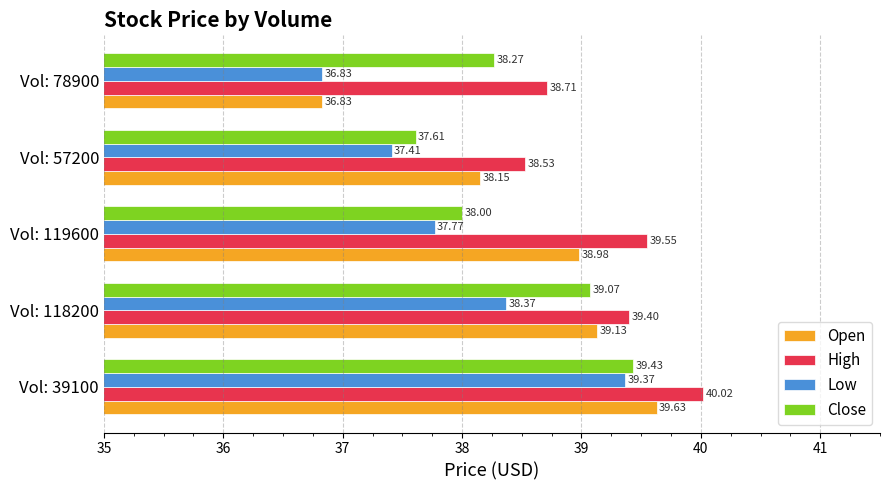

What is the difference between the maximum and minimum values in the High series?

1.5